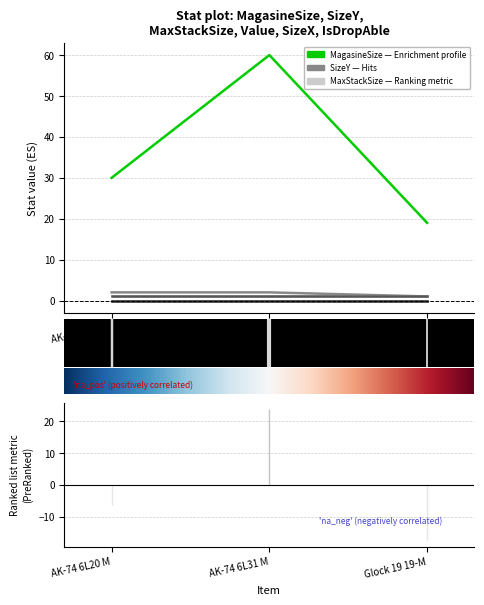

Which series has the largest total across all categories?

MagasineSize